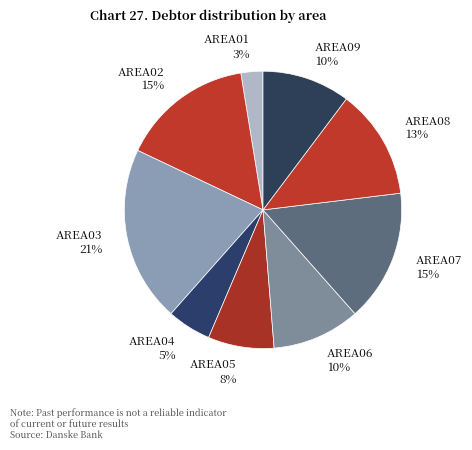

The AREA02 slice represents 11% of the pie. True or false?

False